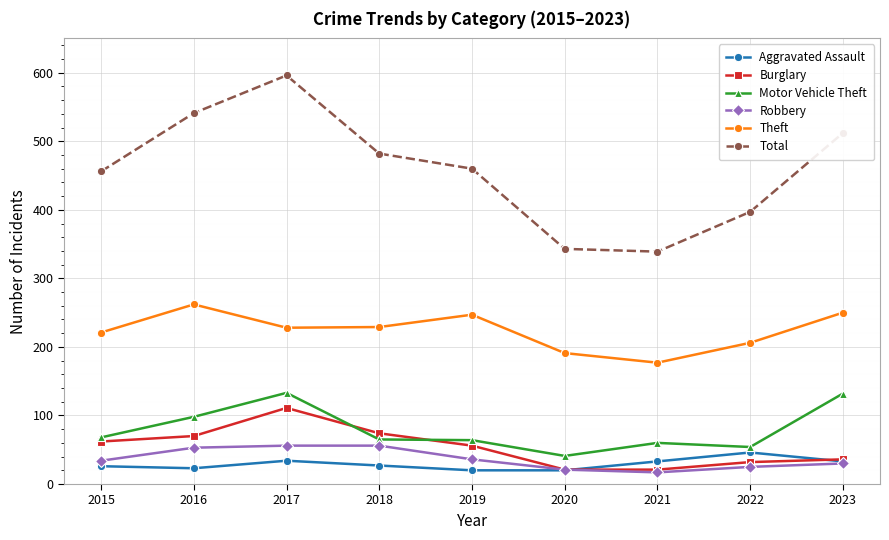

What is the value of the Motor Vehicle Theft point at the 5th from the left?

64